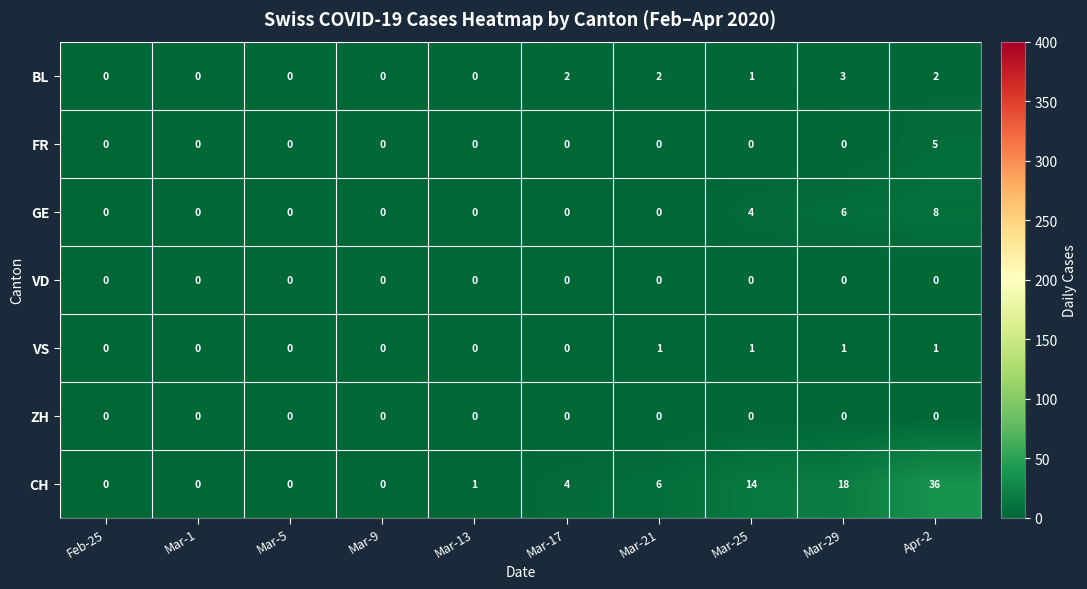

What is the total value across all series at Mar-21?

9